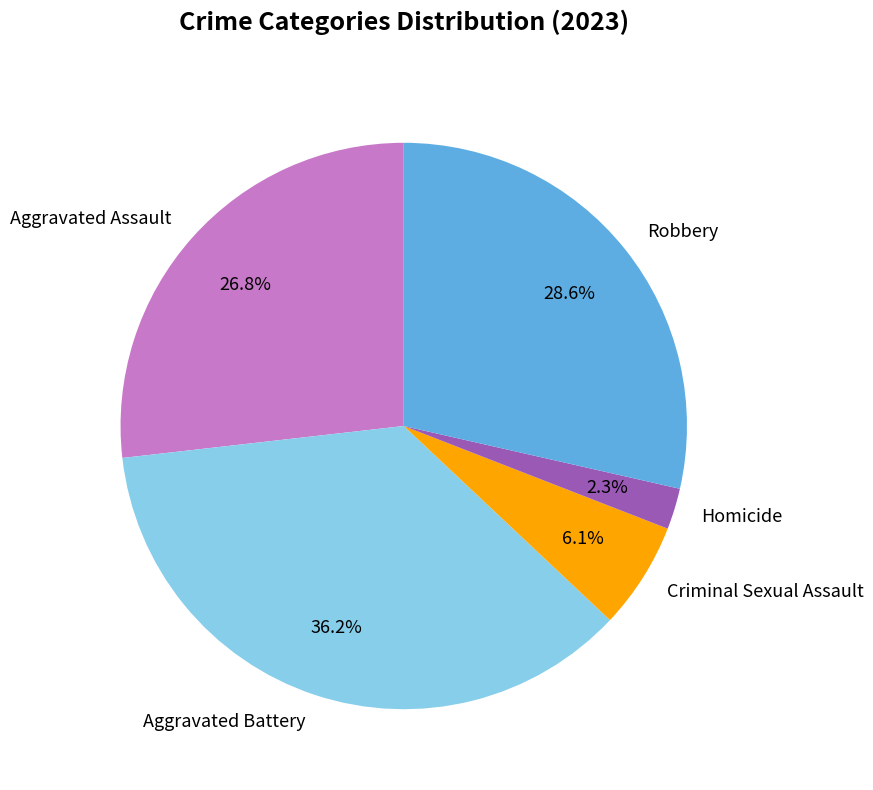

What percentage is the Criminal Sexual Assault slice, to the nearest percent?

6%